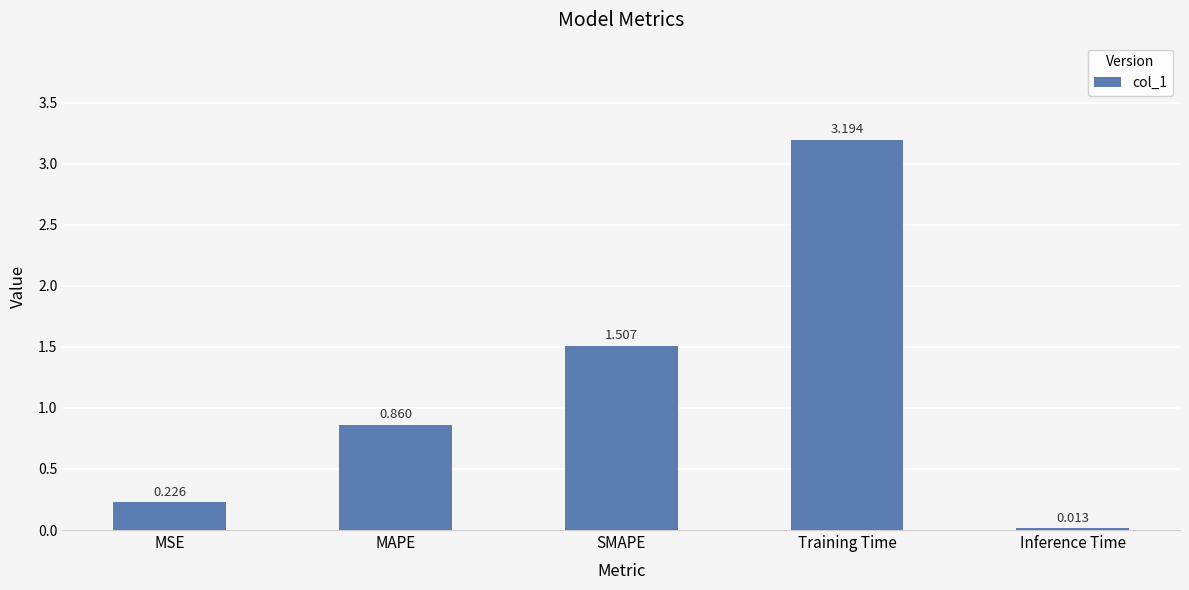

What position from the right is Inference Time?

1